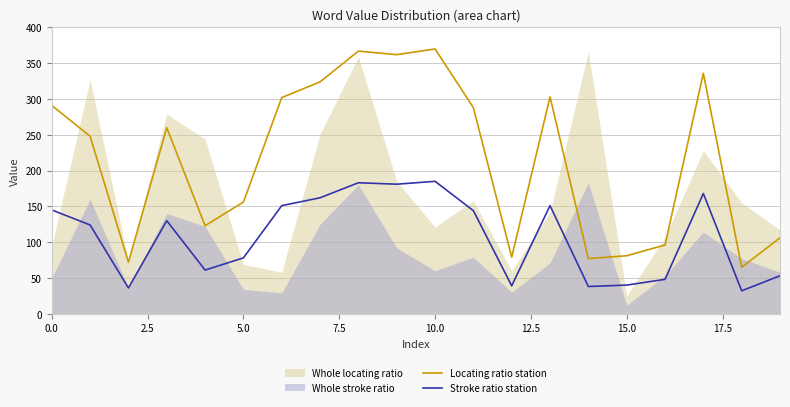

True or false: Locating ratio station and Stroke ratio station cross at least once.

False